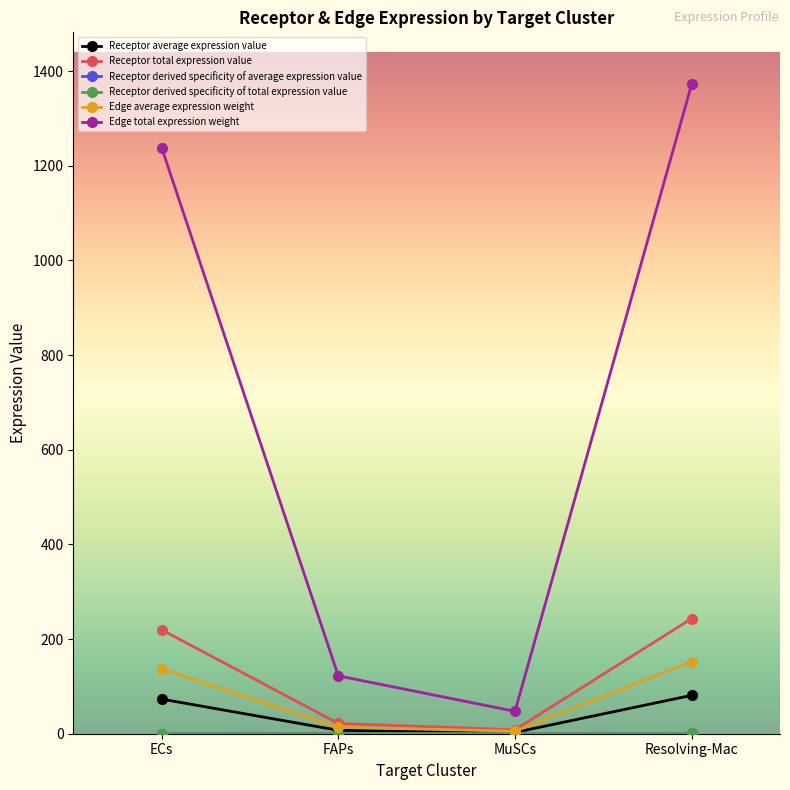

Read the Receptor average expression value value at Resolving-Mac.

81.1